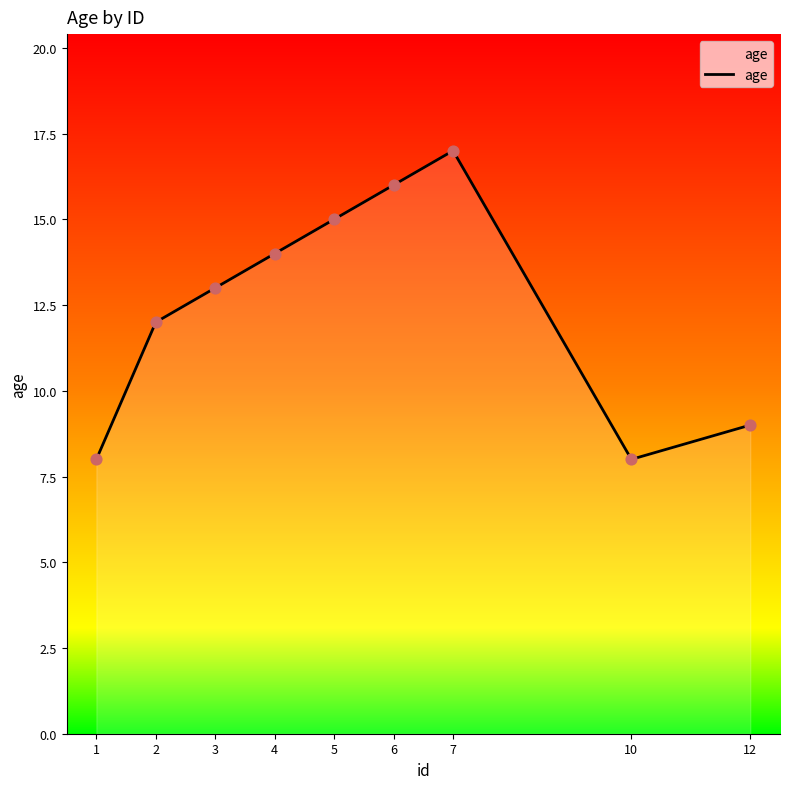

What is the change in value from 1 to 4?

+6